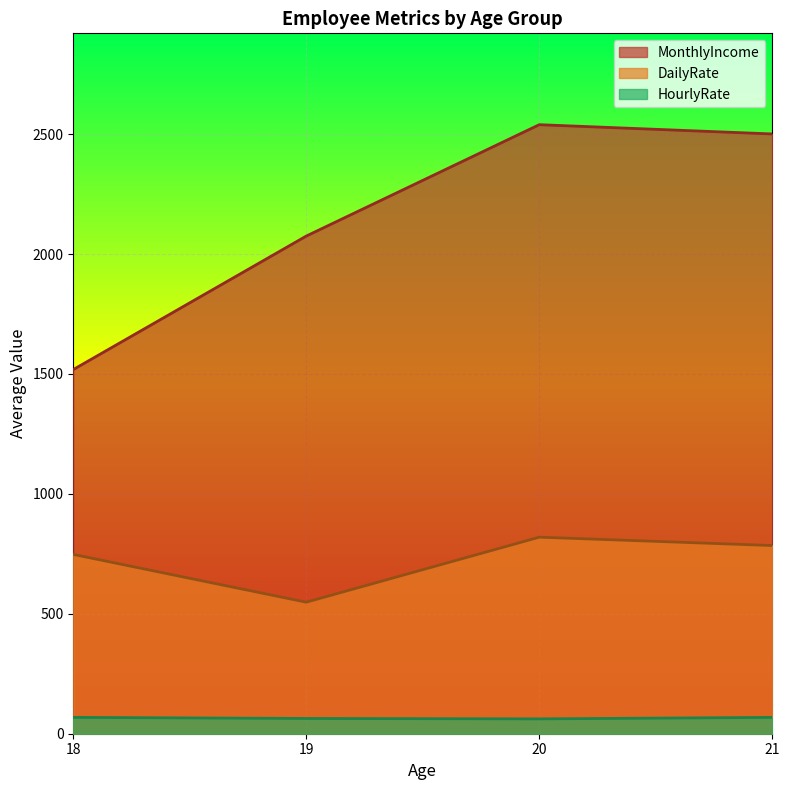

Which series has the largest total across all categories?

MonthlyIncome